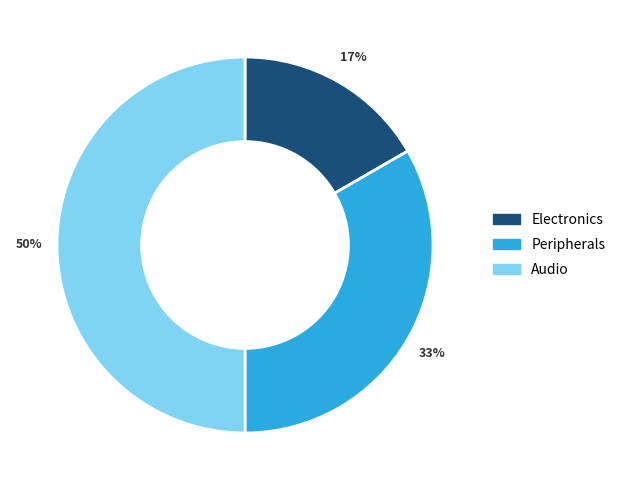

To the nearest percent, what is the difference between the Audio and Peripherals slice percentages?

17%